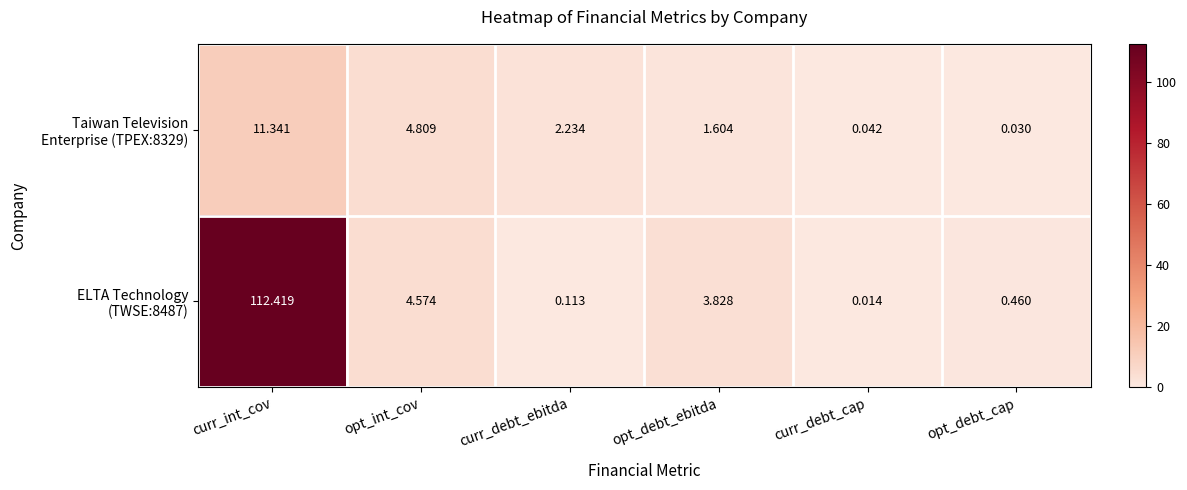

At how many categories does at least one series exceed 65?

1